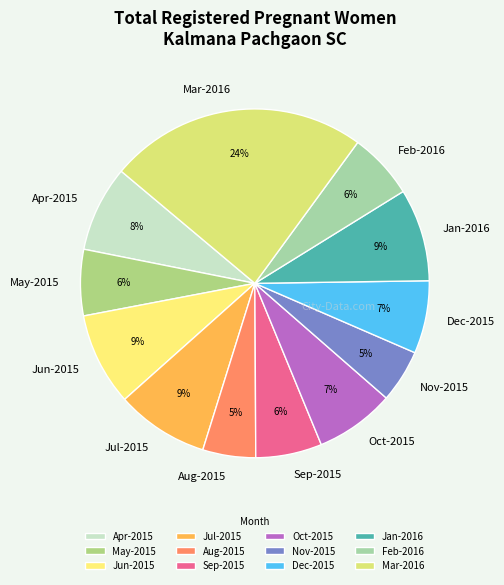

What percentage is the Nov-2015 slice, to the nearest percent?

5%